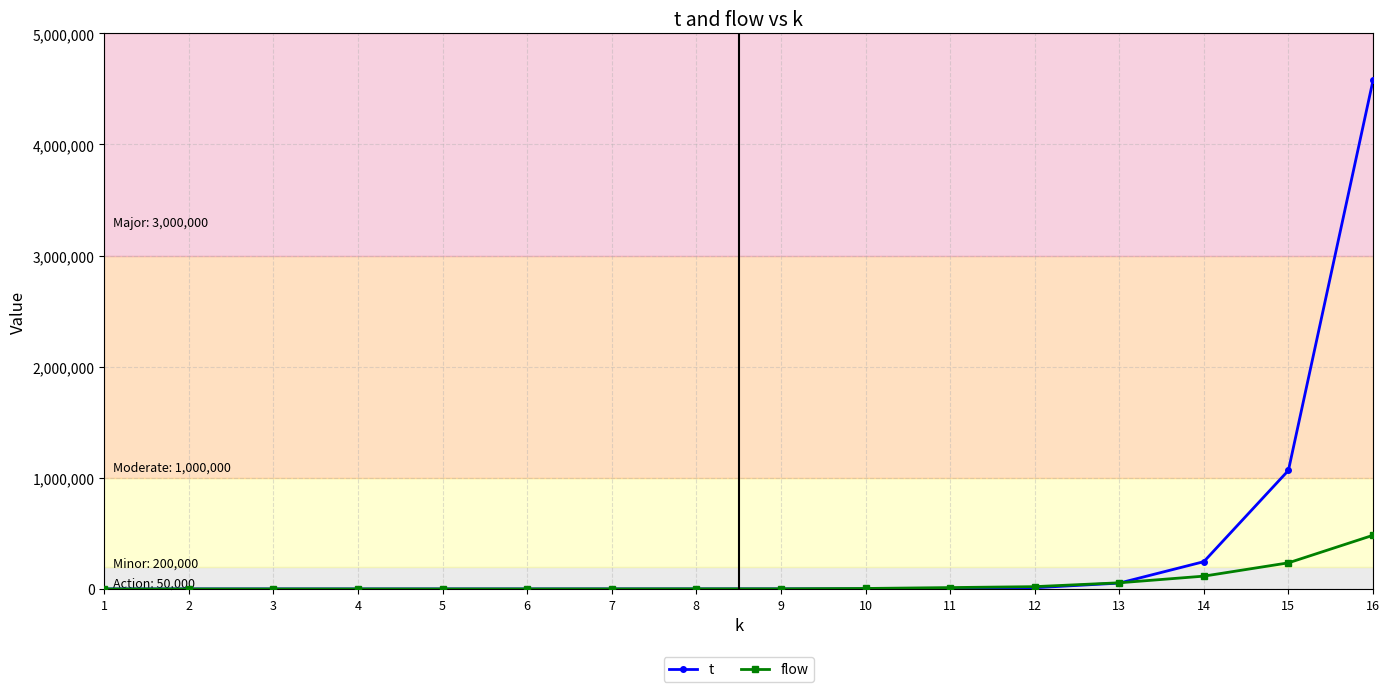

How many distinct data groups are displayed?

2